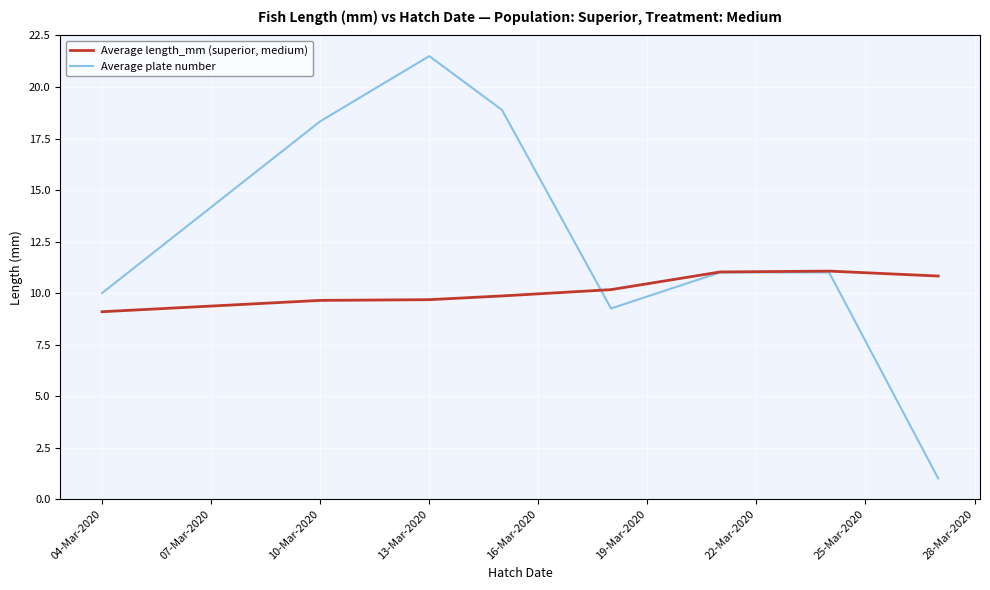

How many values in the Average length_mm (superior, medium) series are below 10?

4